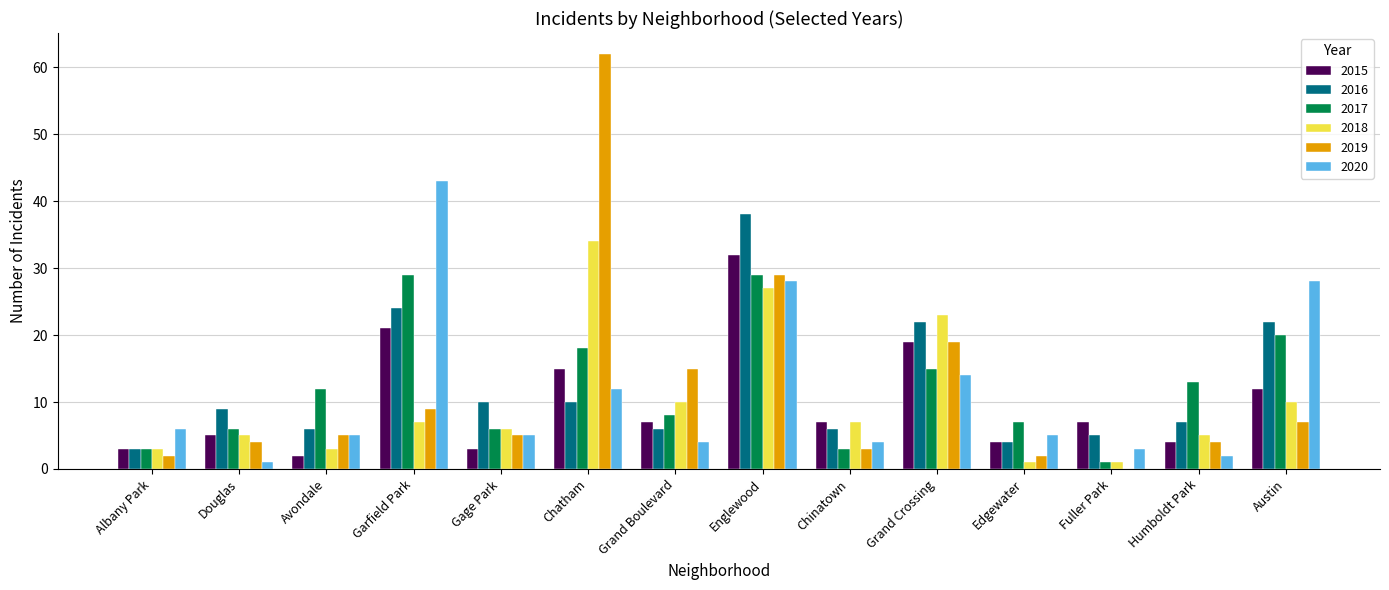

Count the number of data series in this chart.

6